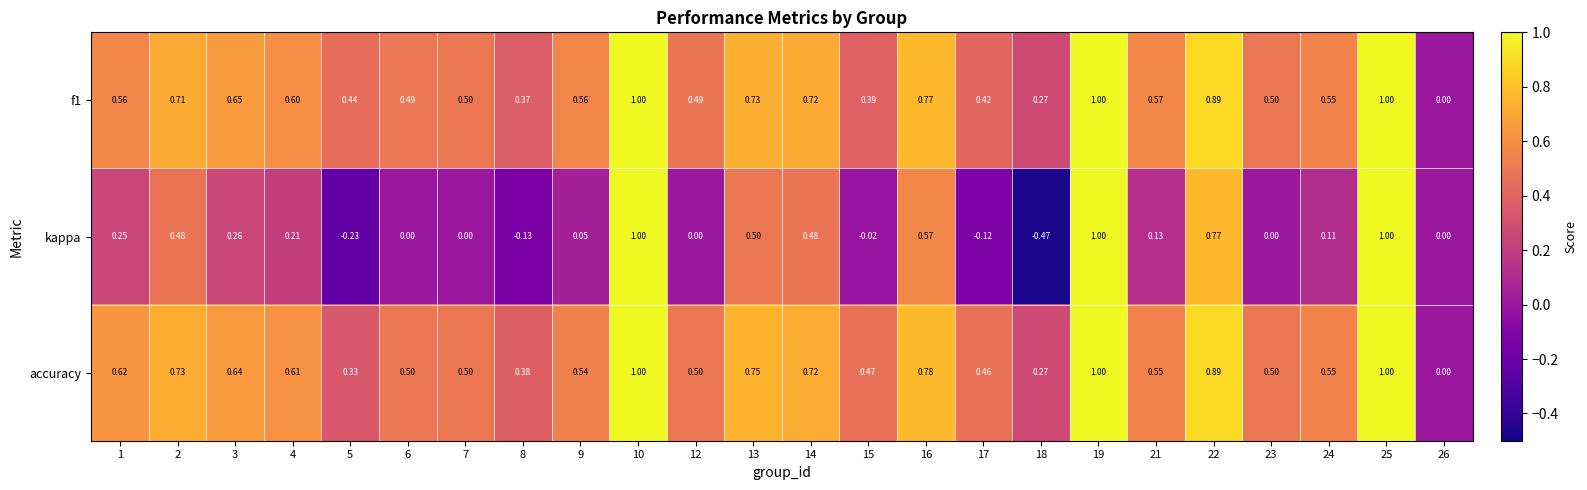

Which series has the largest range (max minus min)?

kappa